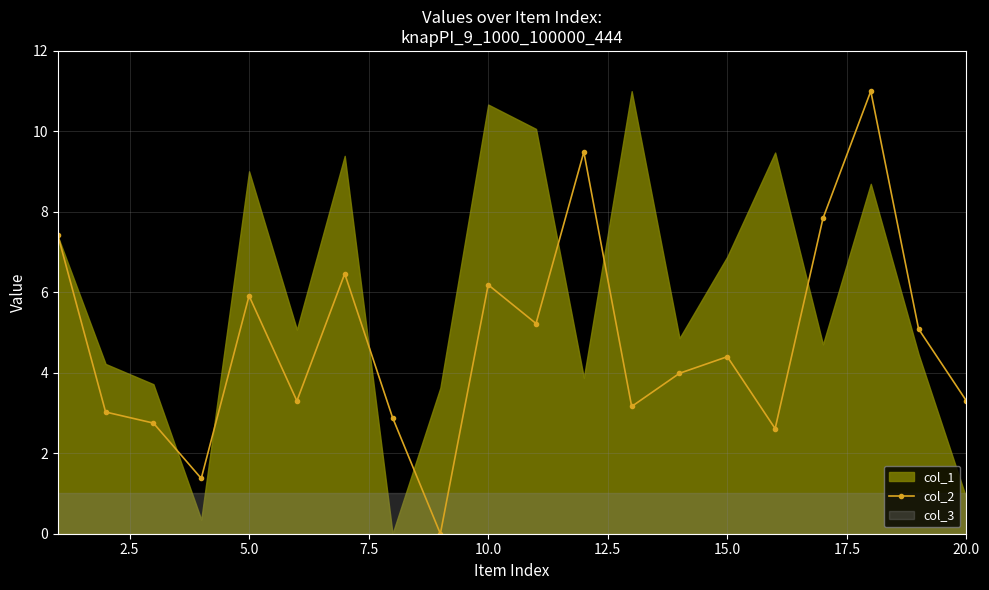

What is the maximum value for col_2?

11.0